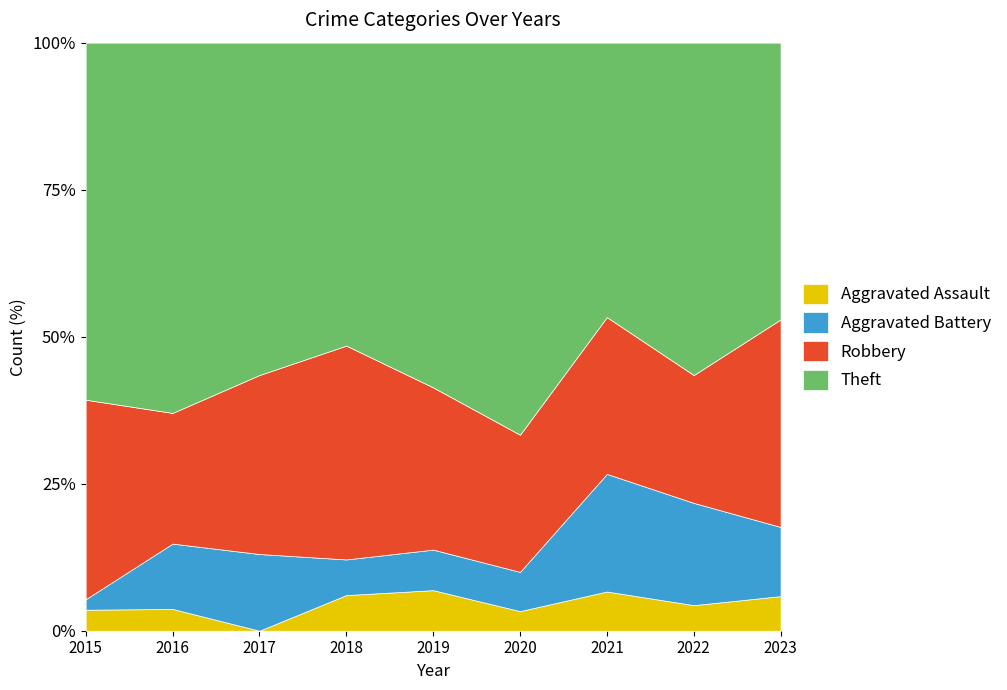

What is the average value of the Theft series?

16